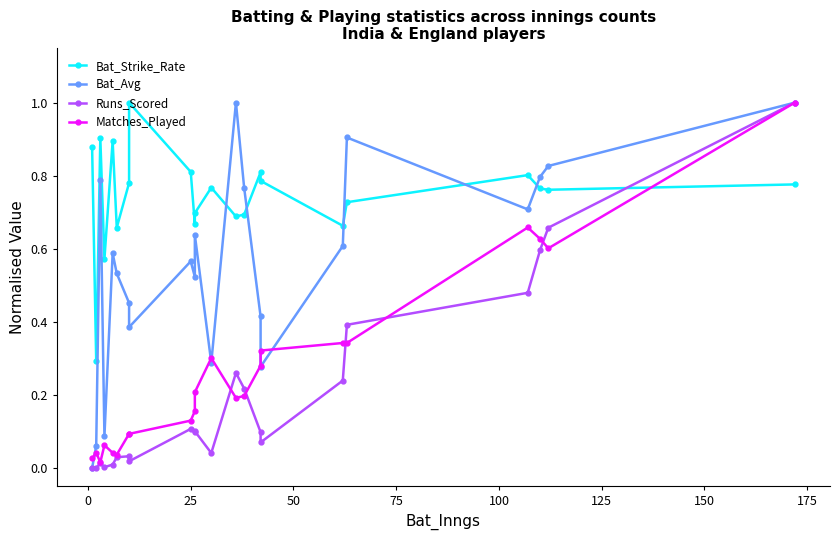

What is the difference between the maximum and minimum values in the Runs_Scored series?

1.0